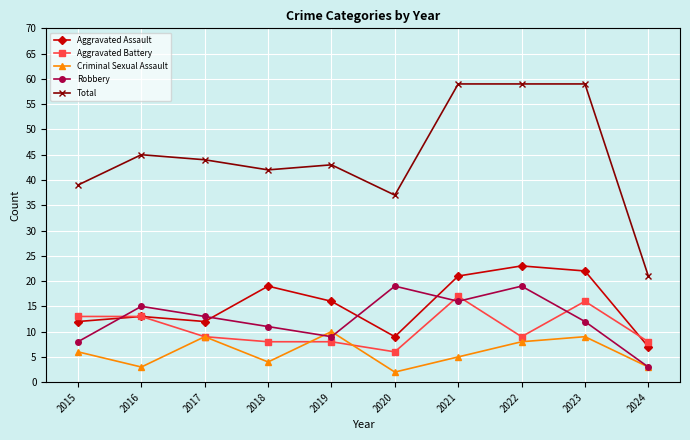

In Criminal Sexual Assault, how many points are higher than both neighbors (excluding endpoints)?

3